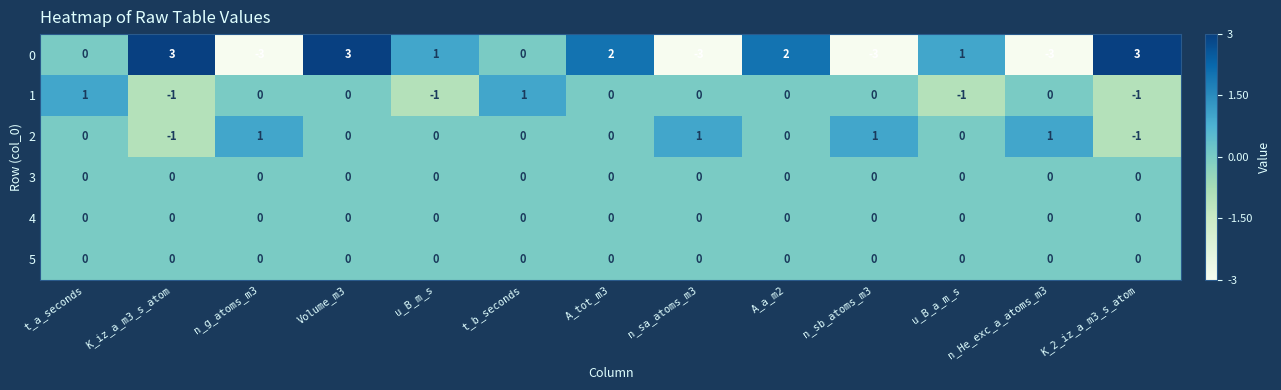

What is the spread (max minus min) of values at K_2_iz_a_m3_s_atom?

4